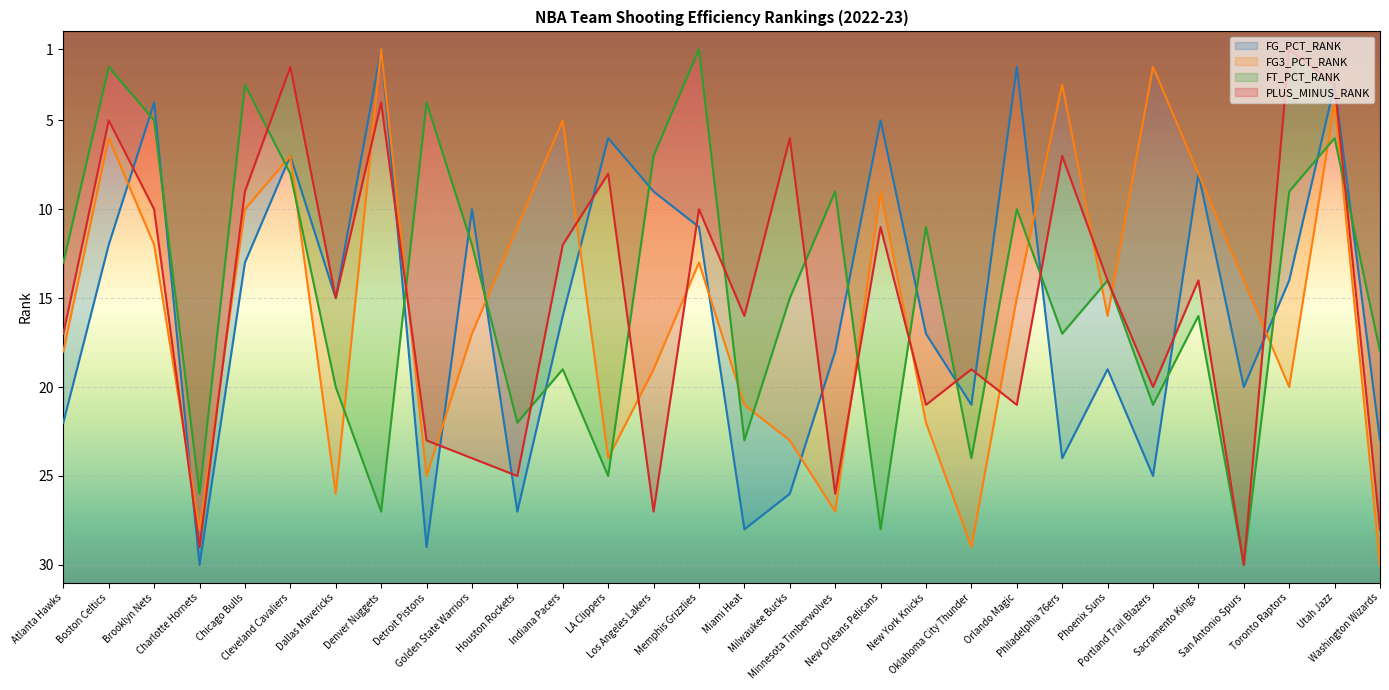

Is it true that FG3_PCT_RANK equals 17 at Memphis Grizzlies?

False